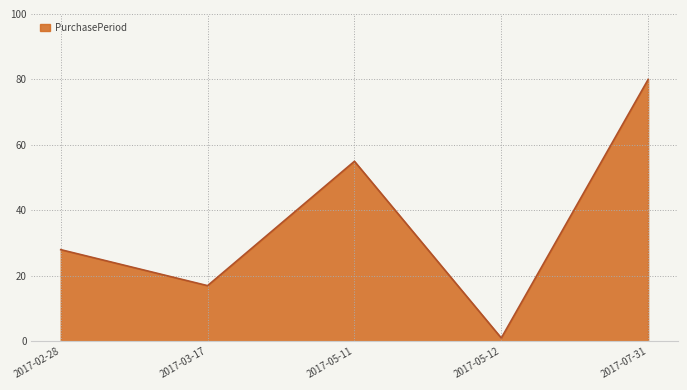

Reading left to right, extract all data points from this chart.

2017-02-28=28	2017-03-17=17	2017-05-11=55	2017-05-12=1	2017-07-31=80